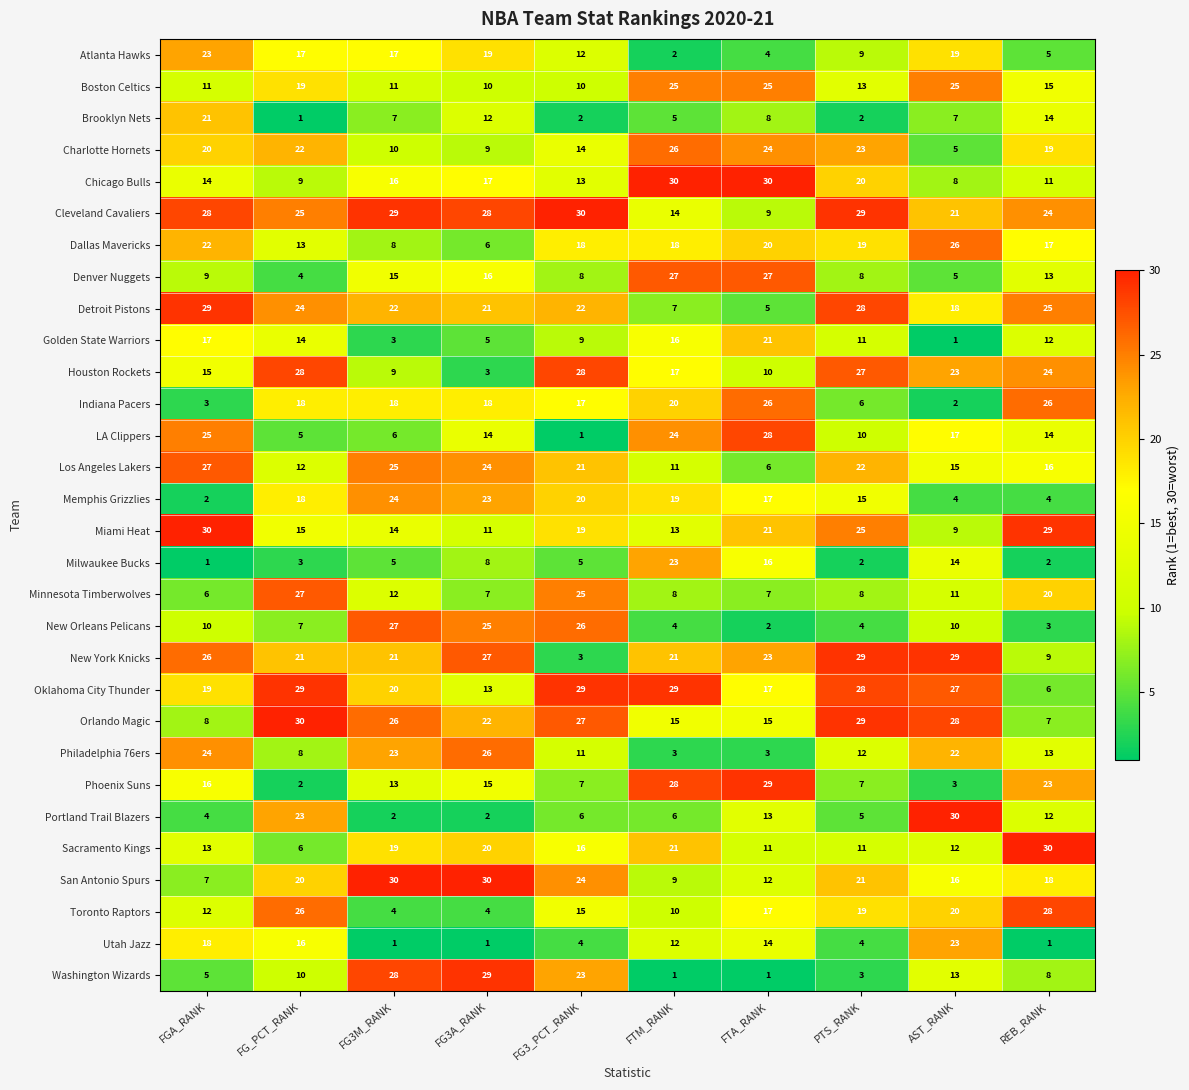

How many categories are shown in the chart?

10